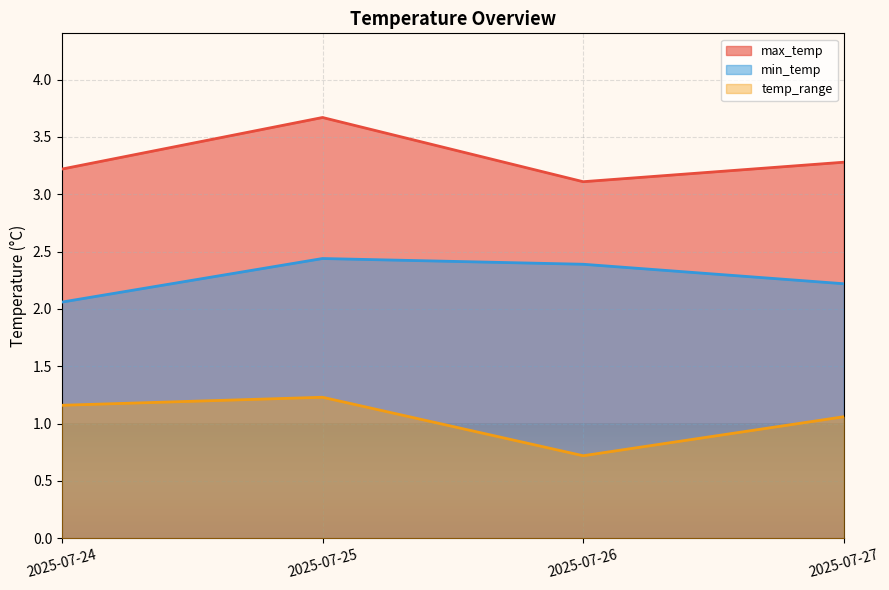

At which label does temp_range first exceed 1?

2025-07-24